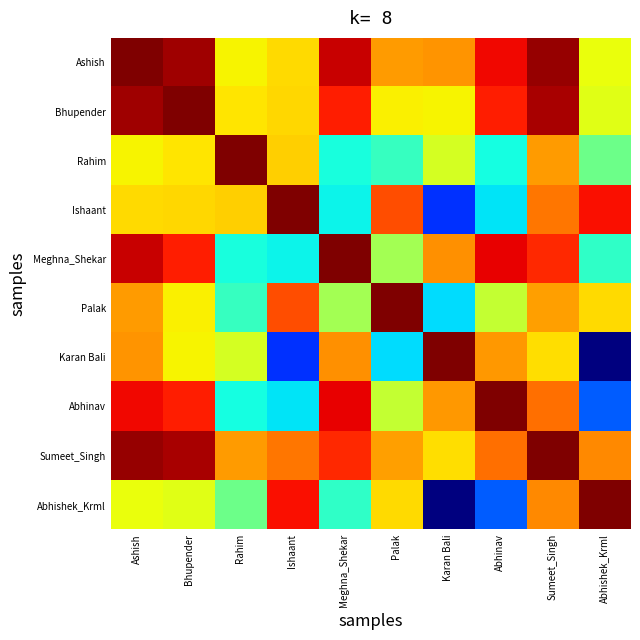

Rank the series at Karan Bali from lowest to highest value.

Abhishek_Krml, Ishaant, Palak, Rahim, Bhupender, Sumeet_Singh, Abhinav, Ashish, Meghna_Shekar, Karan Bali